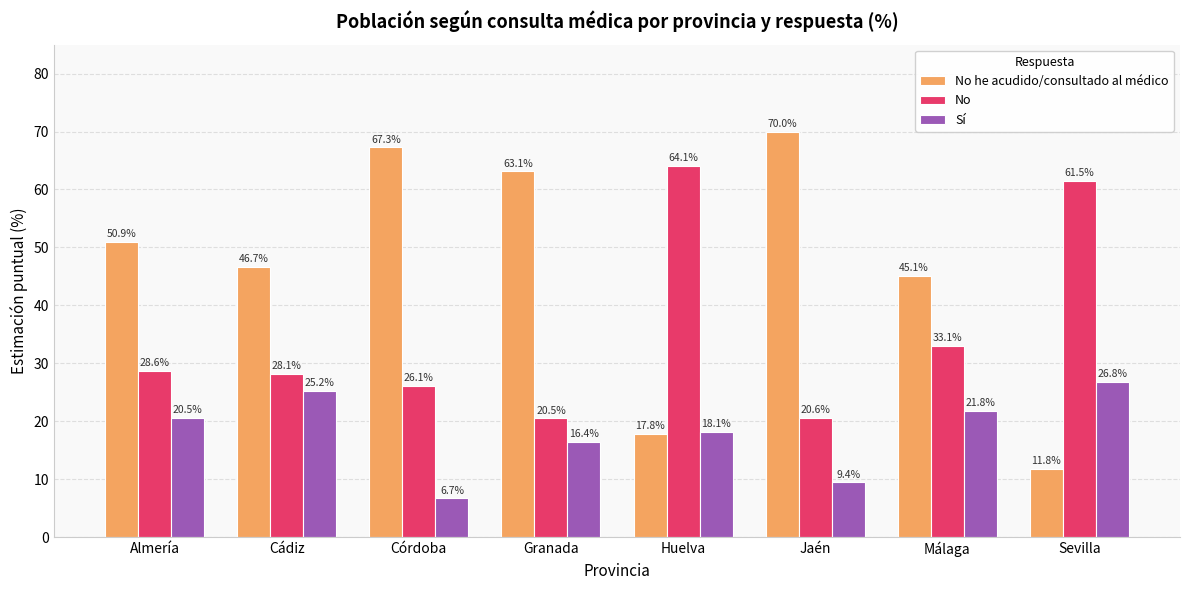

What is the sum of all Sí values?

145.0